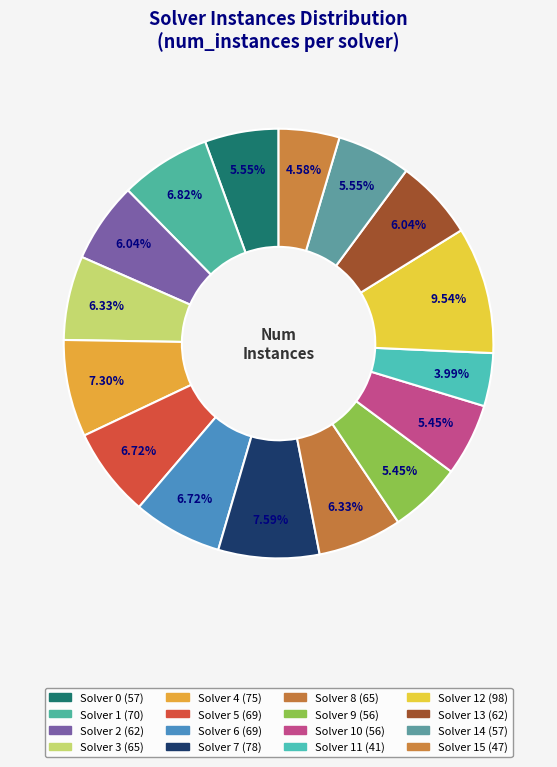

How many slices are in this pie chart?

16